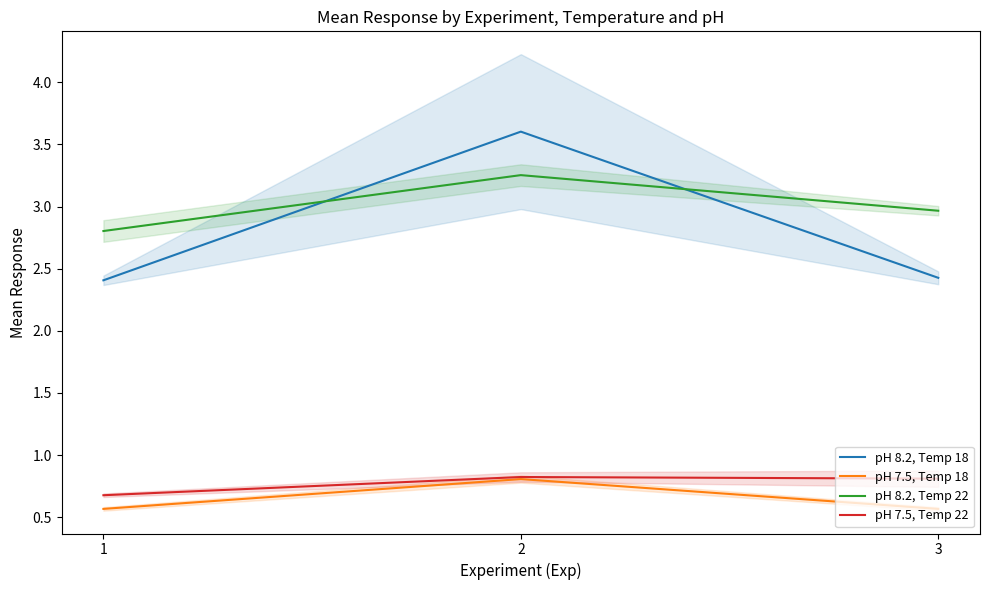

Count the number of categories in the chart.

3